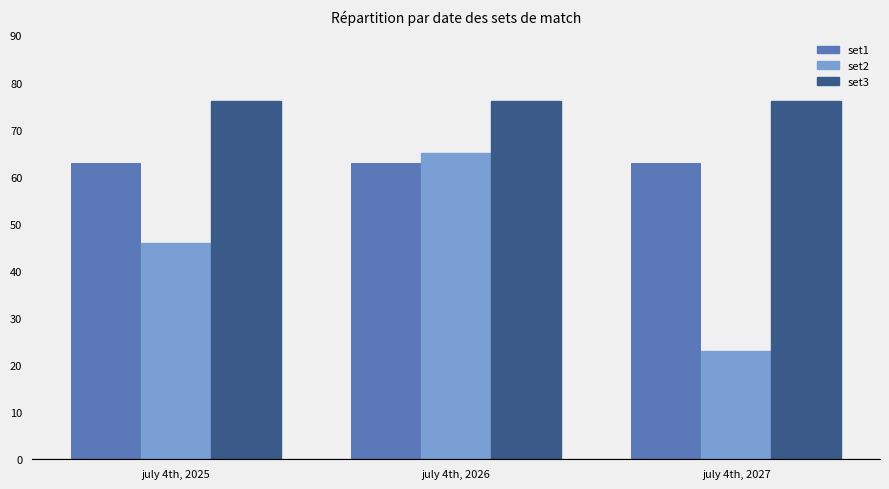

Which category has the highest value in the set2 series?

july 4th, 2026